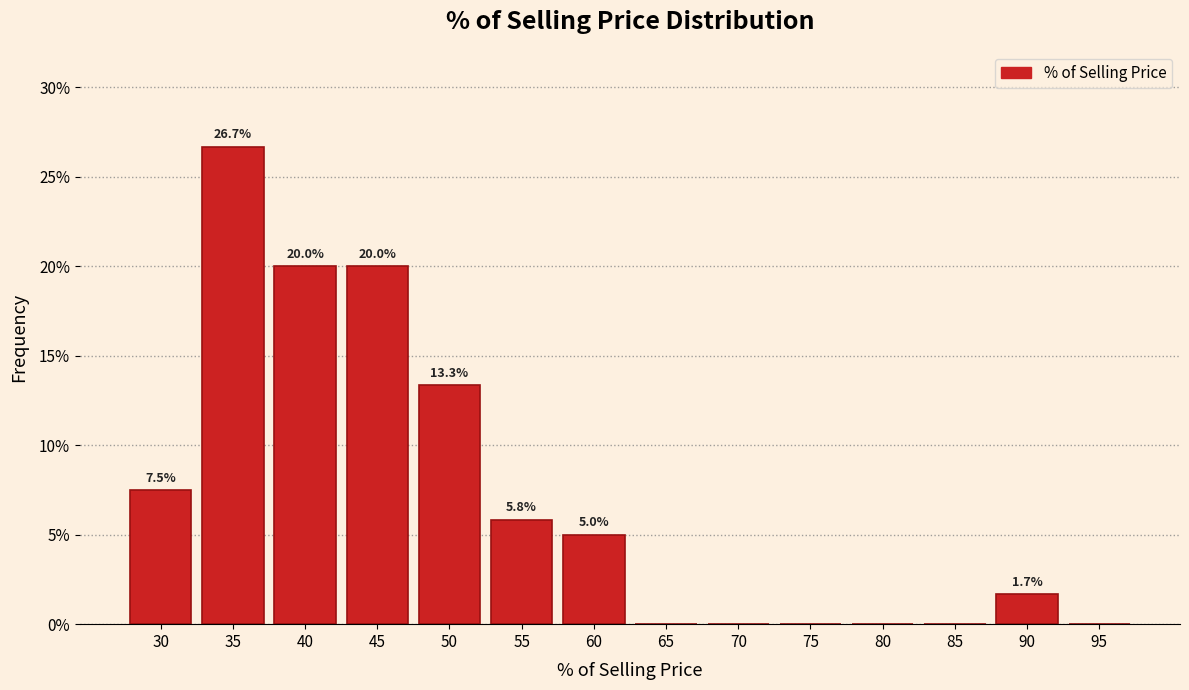

Reading left to right, transcribe all the data shown in this chart.

30=7.5	35=26.7	40=20.0	45=20.0	50=13.3	55=5.8	60=5.0	65=0.0	70=0.0	75=0.0	80=0.0	85=0.0	90=1.7	95=0.0